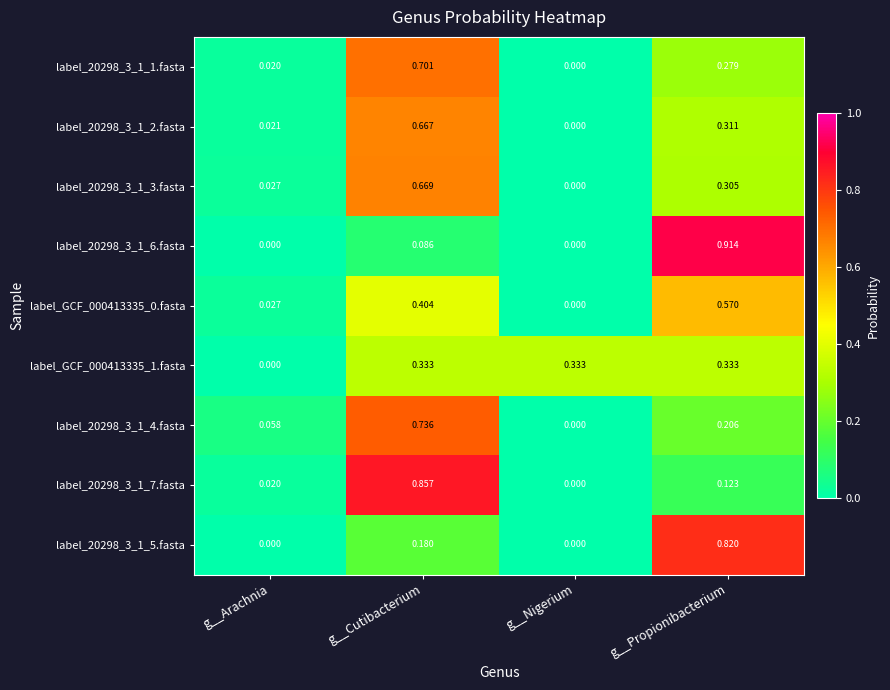

Is the value of label_20298_3_1_4.fasta at g__Nigerium greater than the value of label_20298_3_1_1.fasta at g__Arachnia?

No